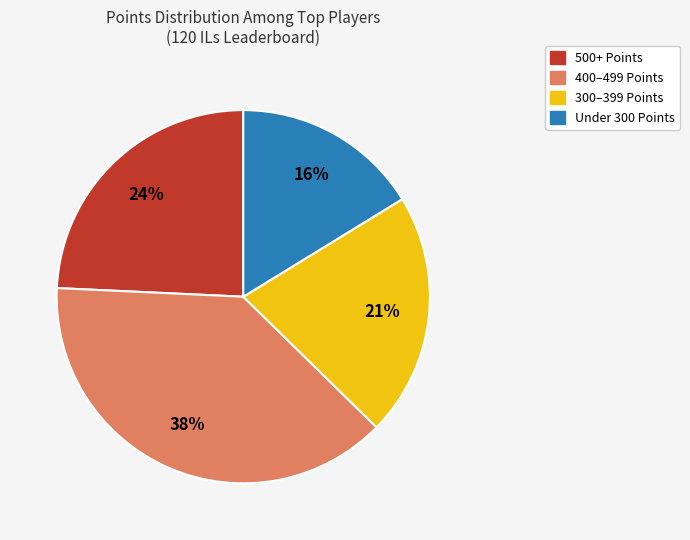

To the nearest percent, what is the difference between the largest and smallest slice percentages?

22%